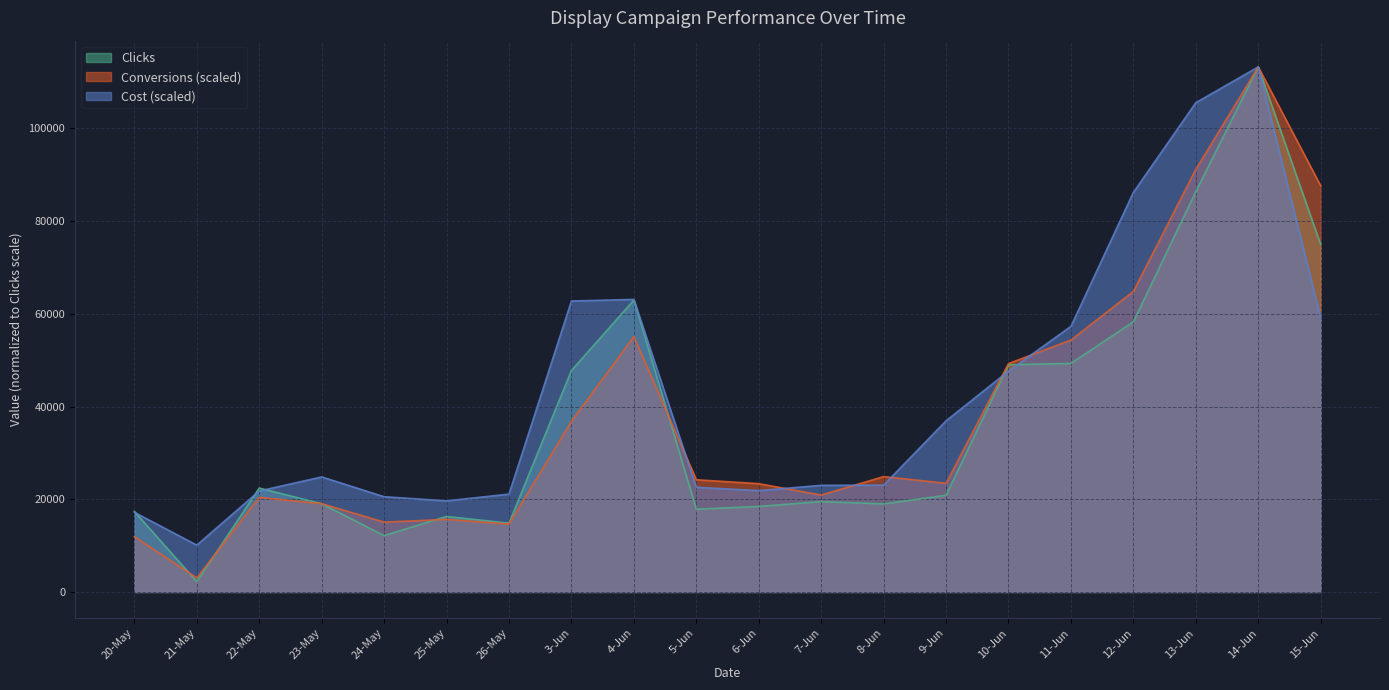

What is the difference between the highest and lowest values at 12-Jun?

27922.6